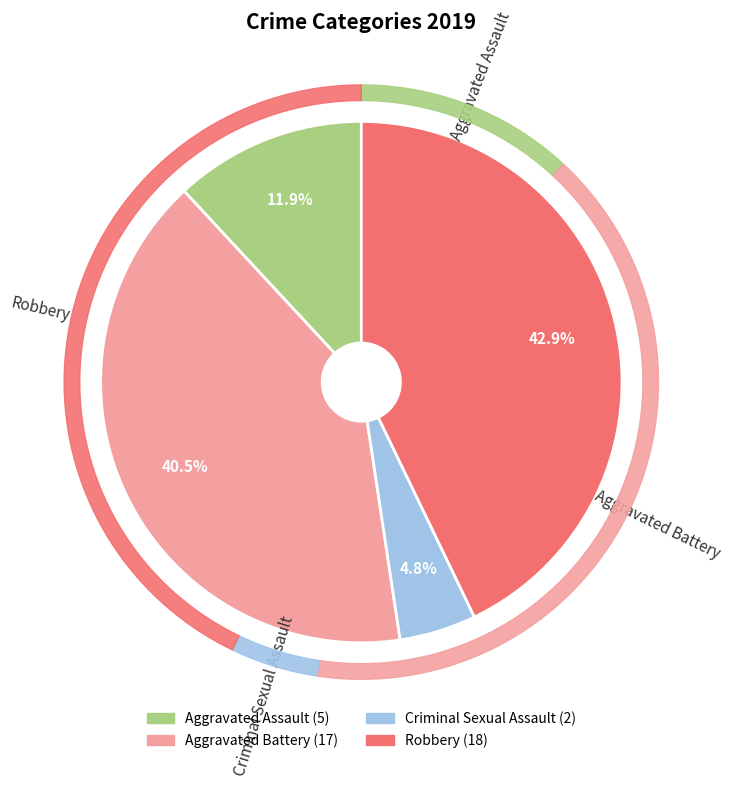

What is the largest slice in the pie chart?

Robbery